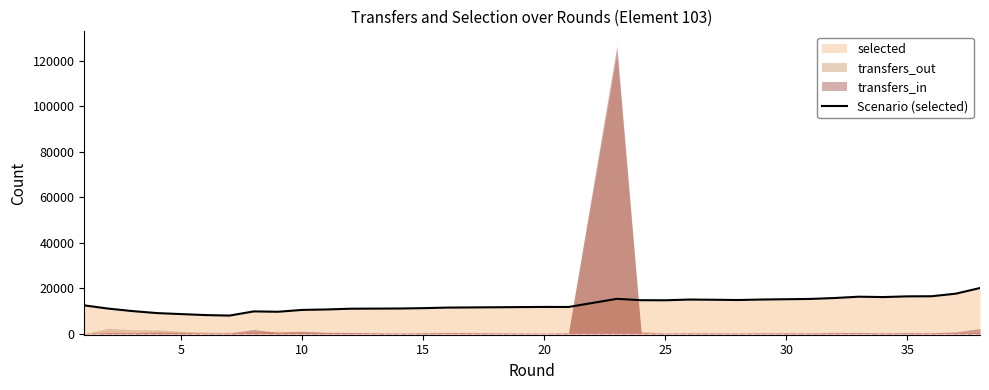

What is the sum of all values?

507380